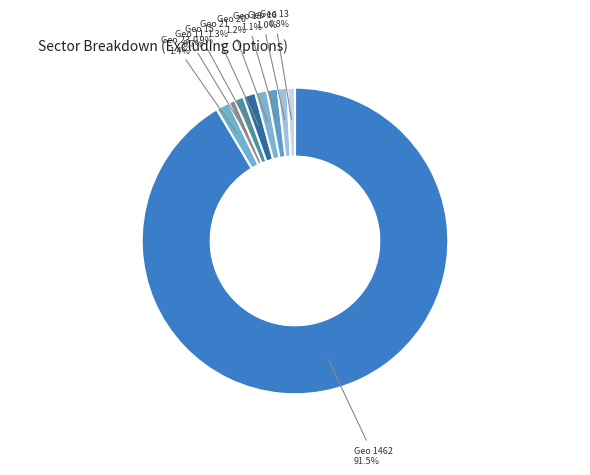

To the nearest percent, what is the average slice percentage?

10%